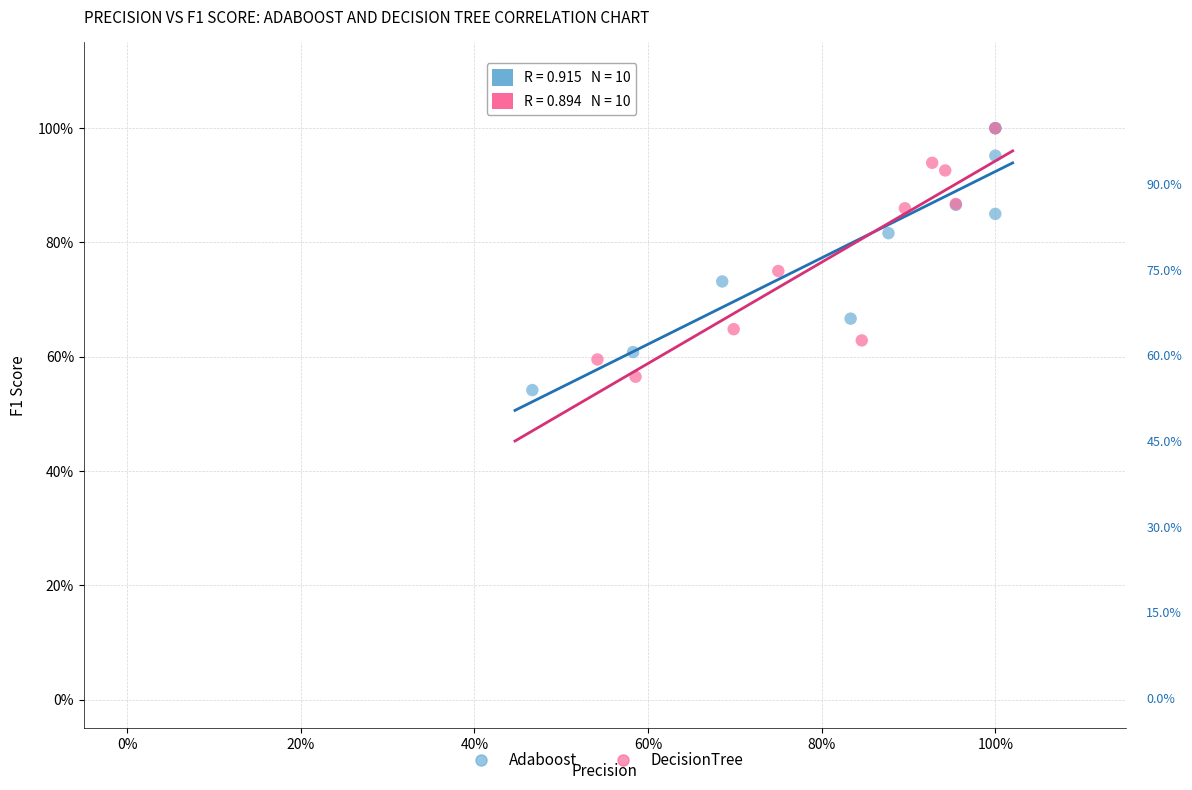

What are all the series names shown in the legend?

Adaboost, DecisionTree